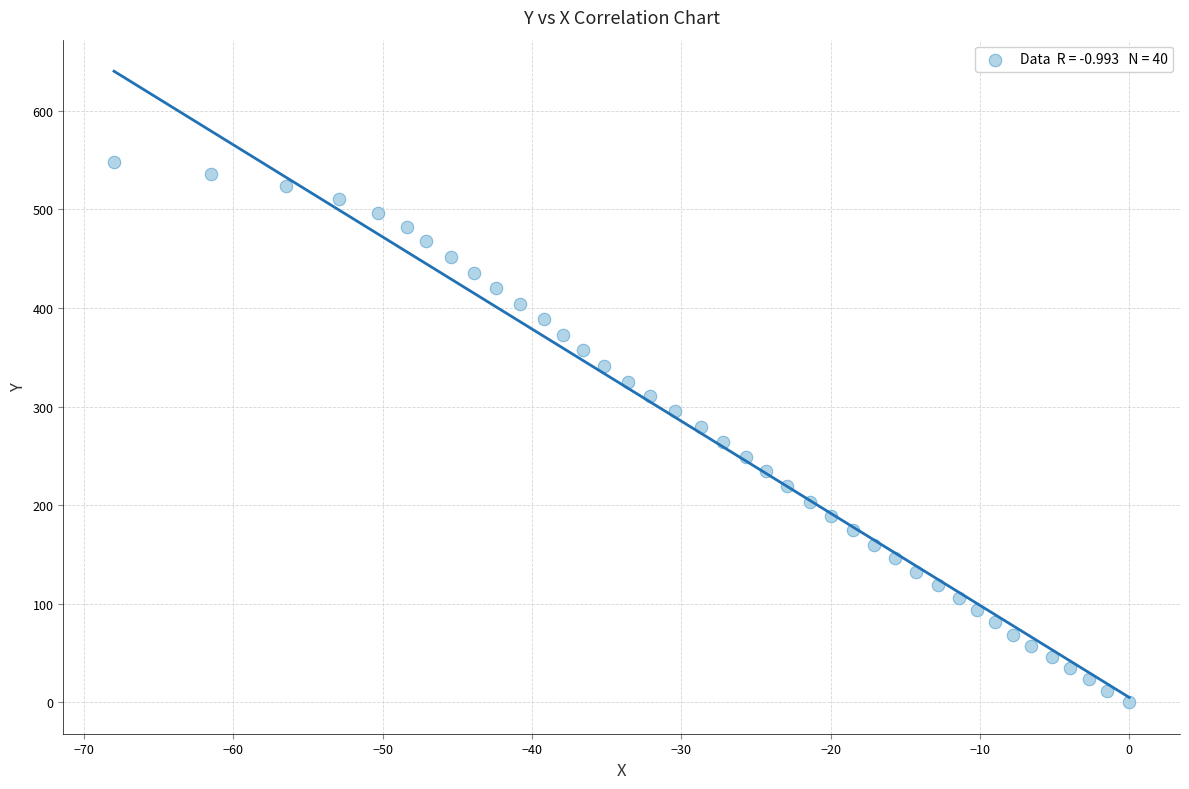

What is the range of X values (max minus min)?

68.0